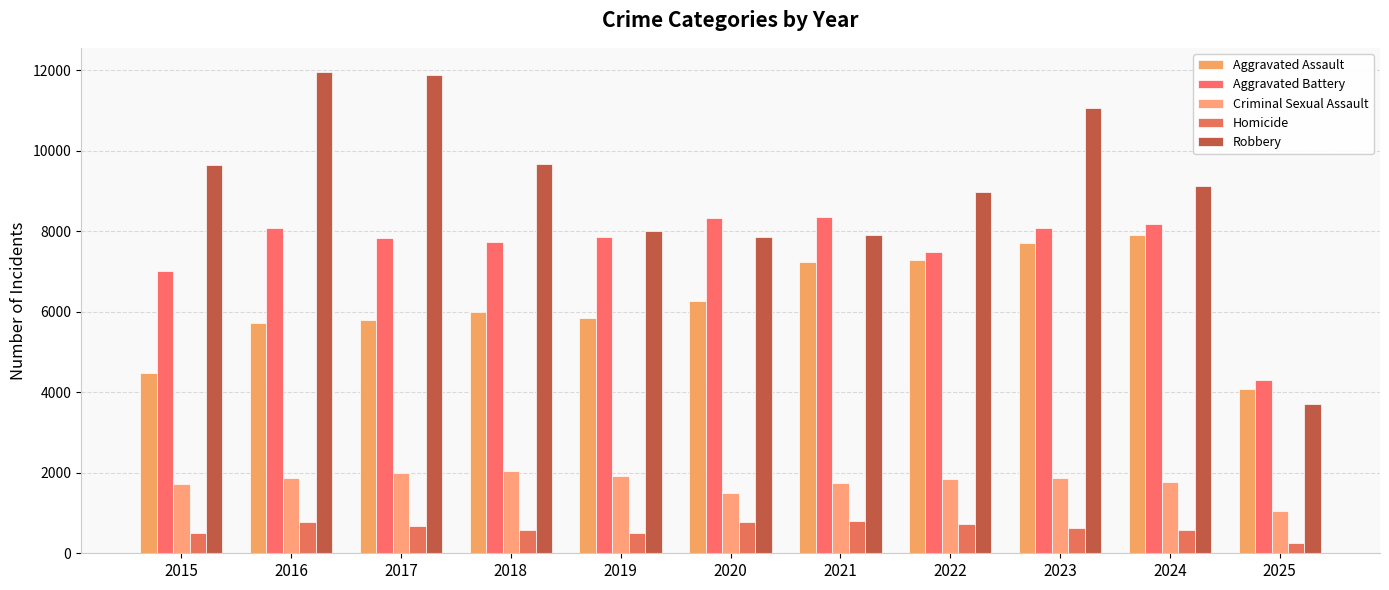

What is the total value across all series at 2021?

26069